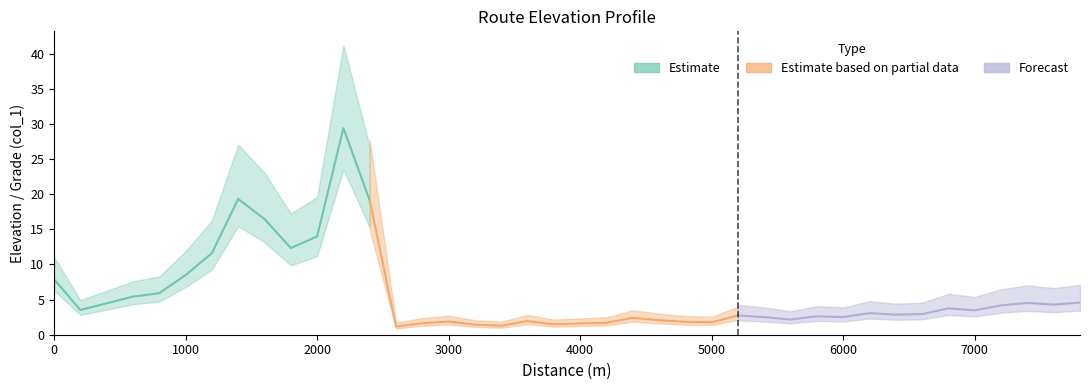

What is the sum of all values?

226.4